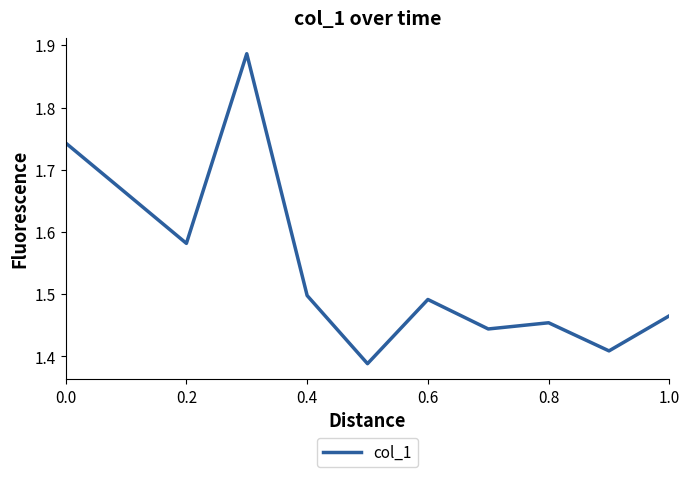

How many lines are shown in the chart?

1